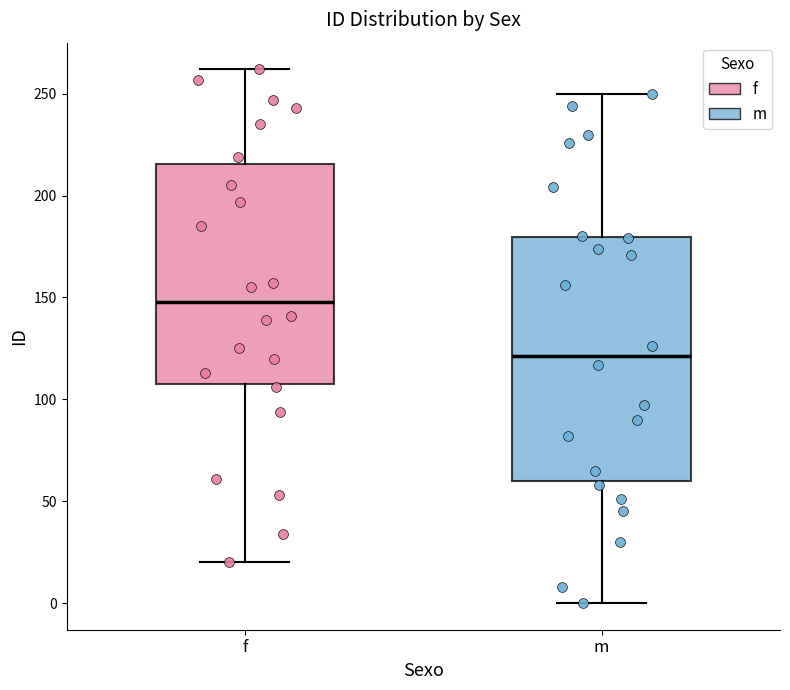

Where is the lower edge of the box for m on the y-axis? The values are not printed on the chart, so give them approximately, as read against the axis.

60